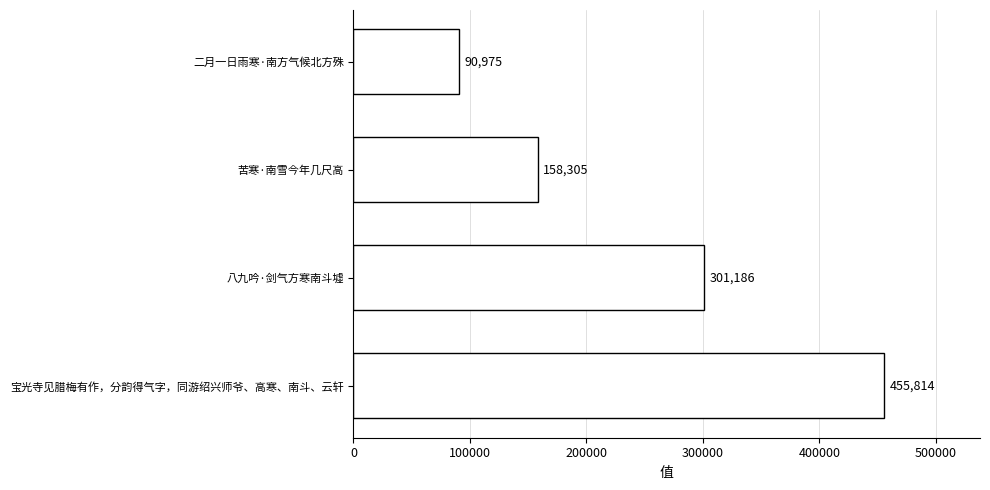

Rank the categories by value from highest to lowest.

宝光寺见腊梅有作，分韵得气字，同游绍兴师爷、高寒、南斗、云轩, 八九吟·剑气方寒南斗墟, 苦寒·南雪今年几尺高, 二月一日雨寒·南方气候北方殊